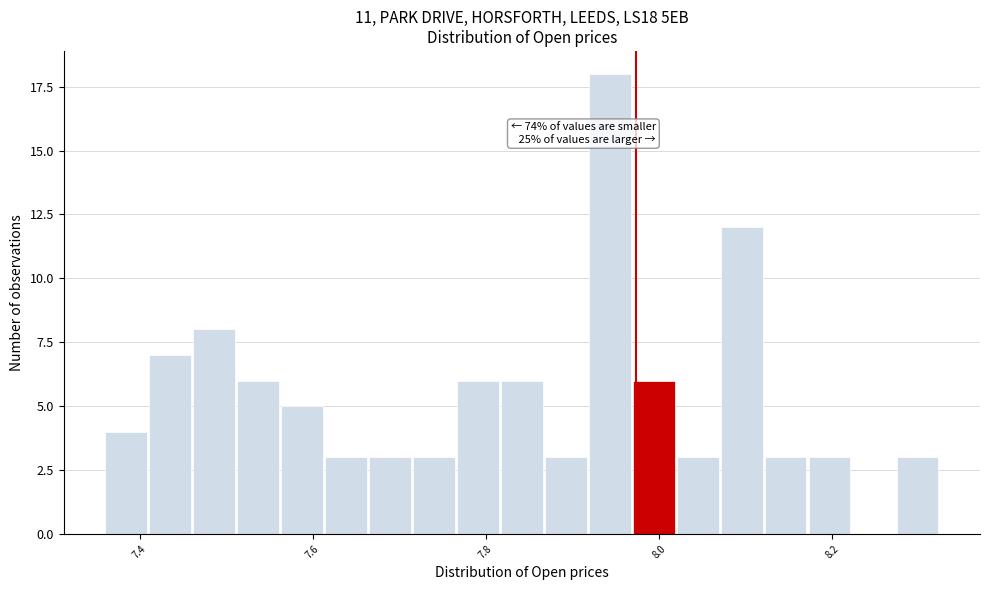

Read against the x-axis, roughly where is the centre of the tallest bar?

7.94